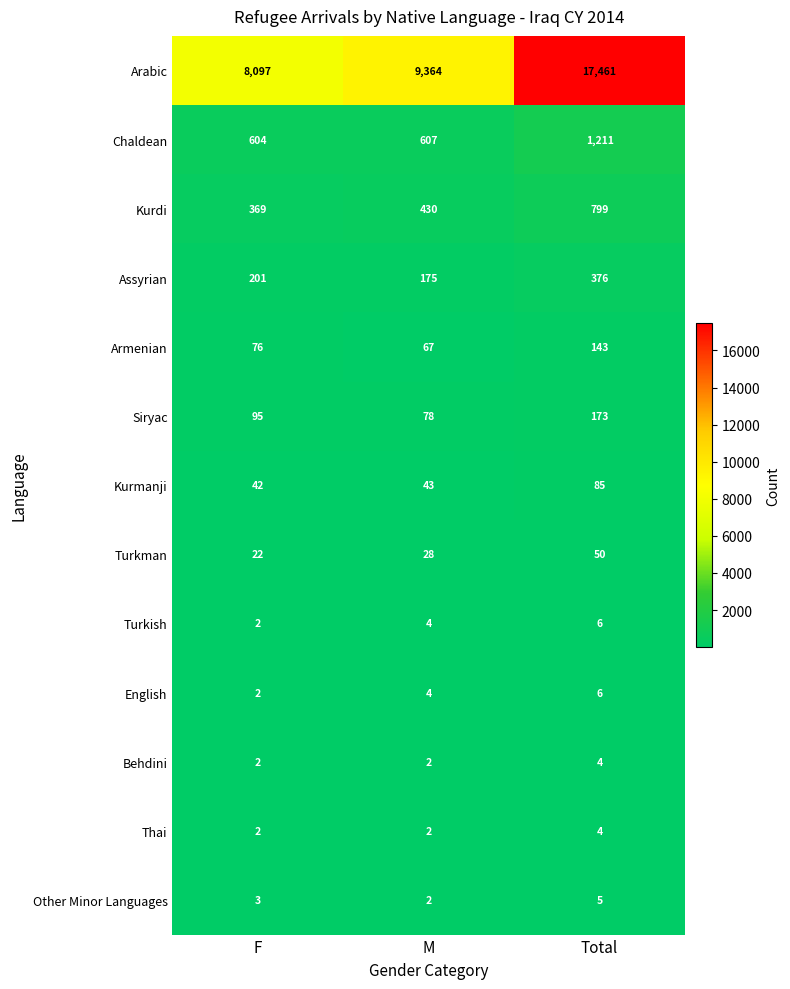

What is the difference between the highest and lowest values at F?

8095